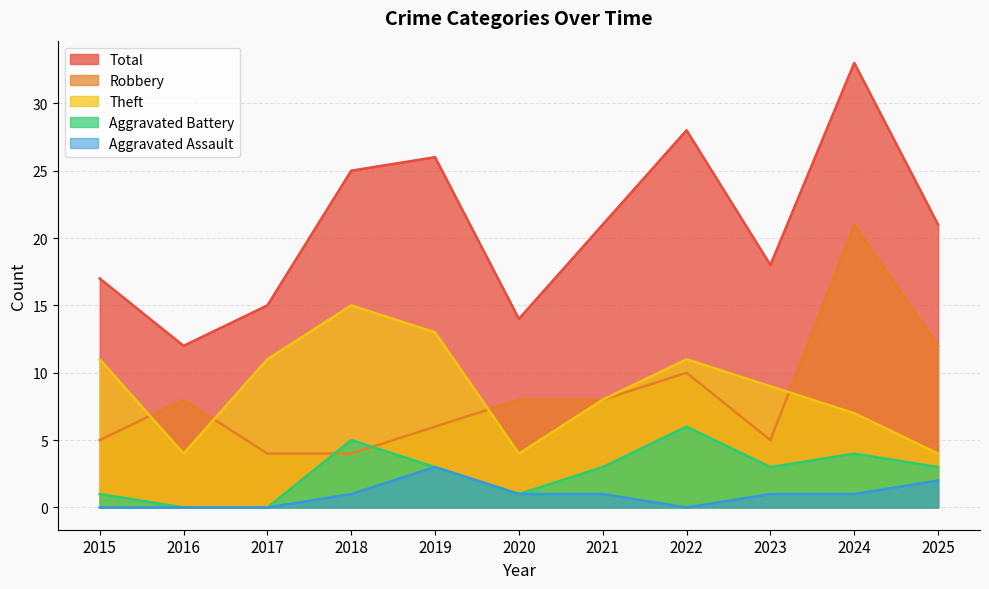

Which series has the widest spread of values?

Total